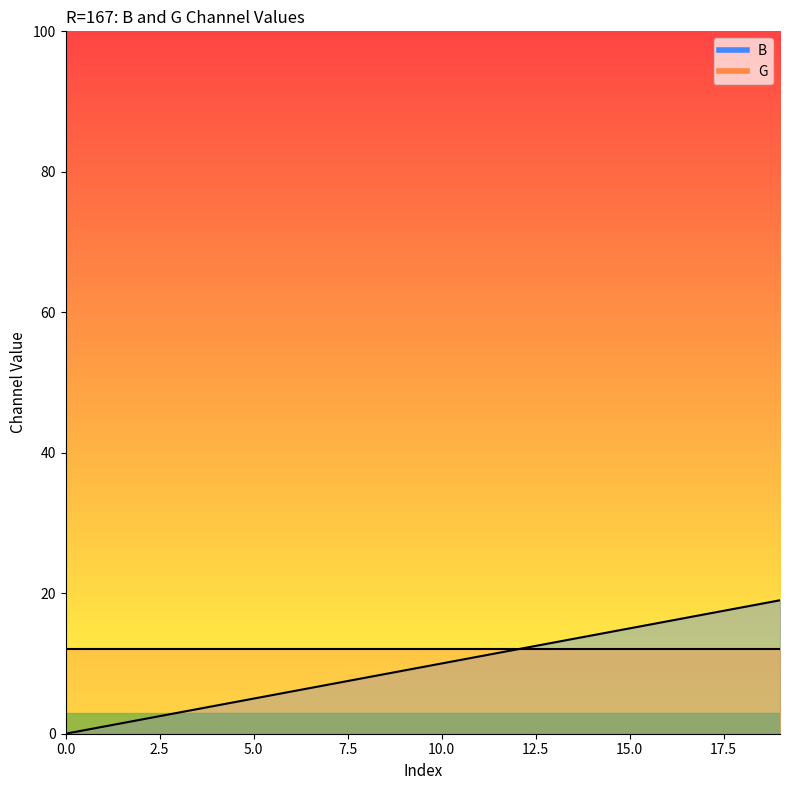

What is the change in value from 0 to 10?

+10